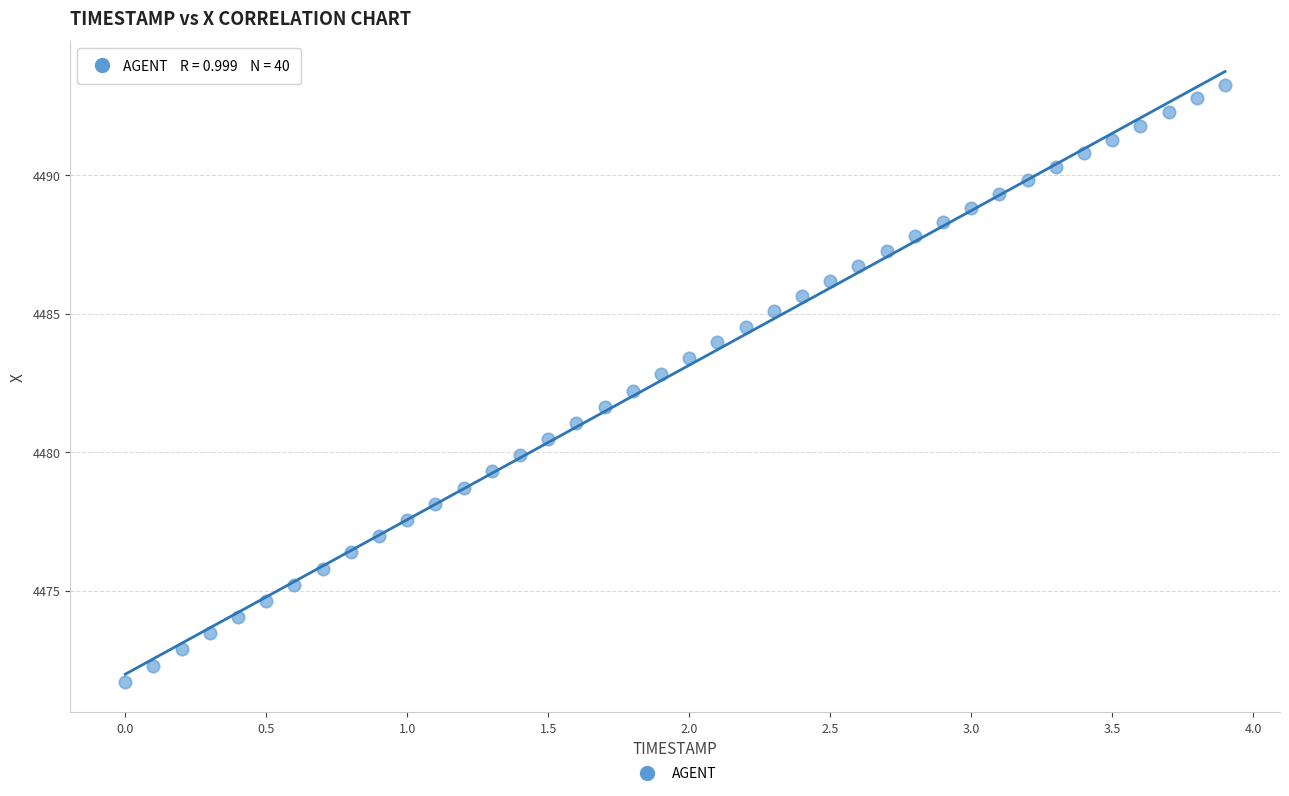

What is the range of X values (max minus min)?

3.9